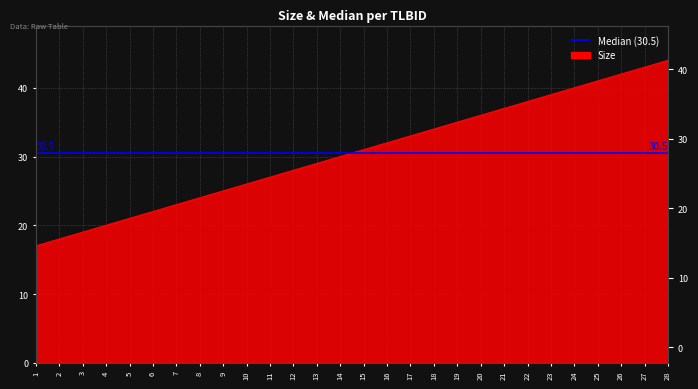

How many categories are shown in the chart?

28